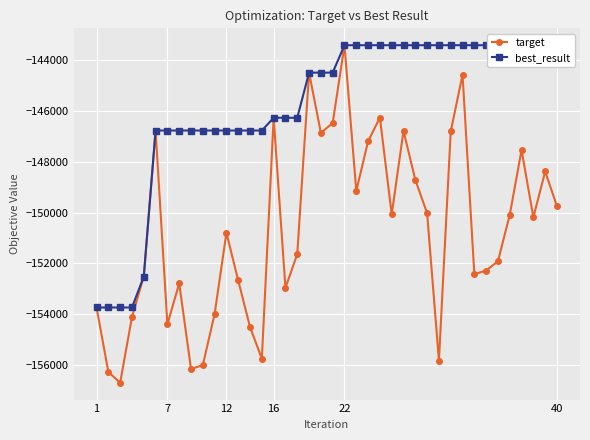

In target, how many points are lower than both neighbors (excluding endpoints)?

11